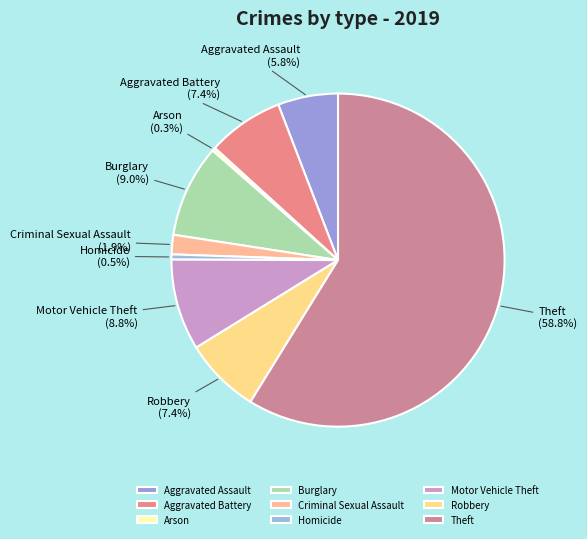

Do Homicide and Robbery together represent more than half of the pie?

No